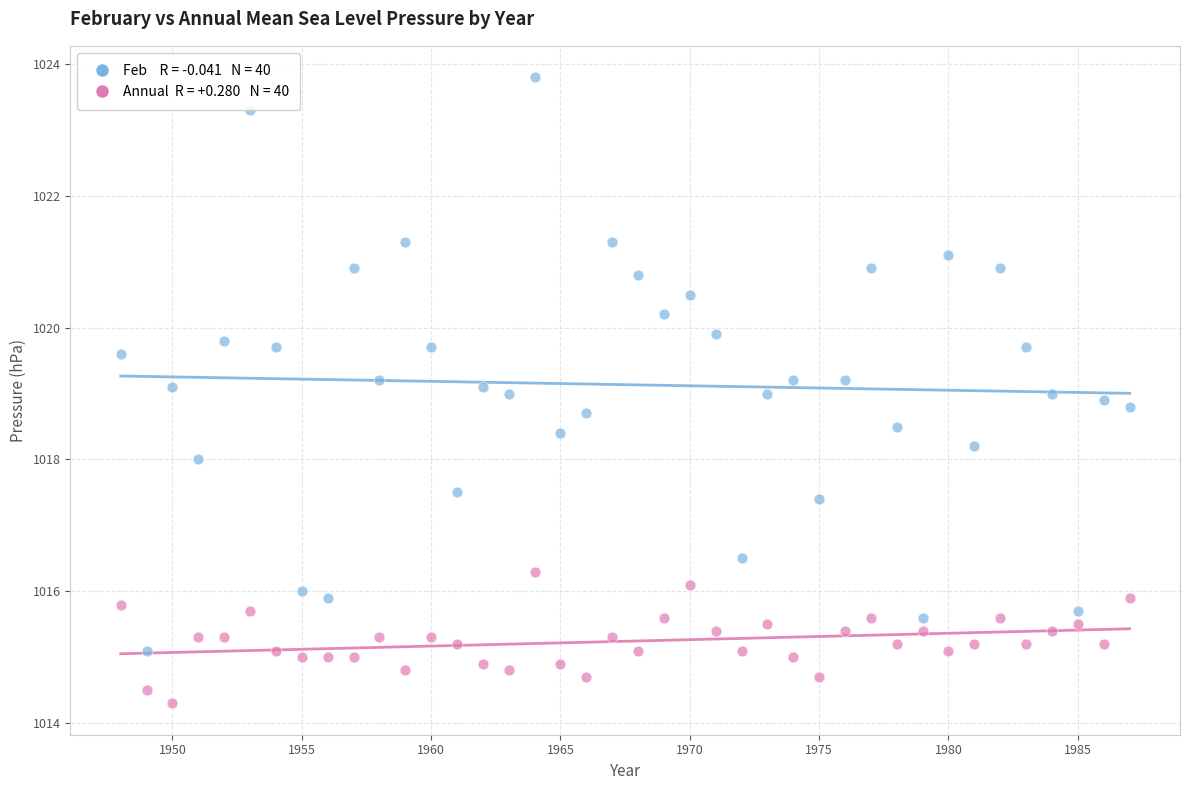

Across all data points, what is the range of Y values (max minus min)?

9.5